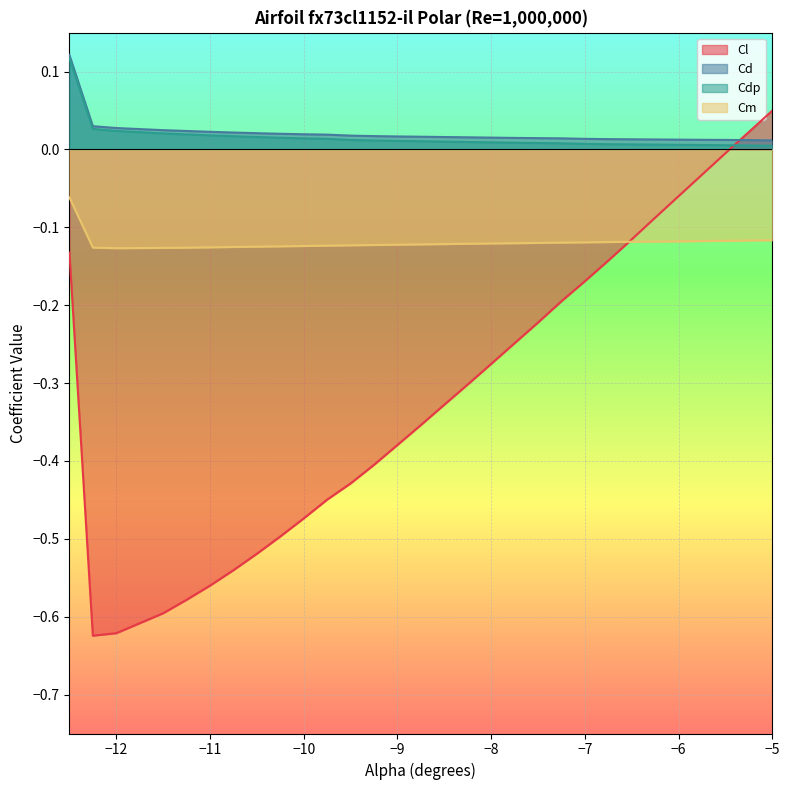

Where is Cdp nearest to the value 0?

-5.0